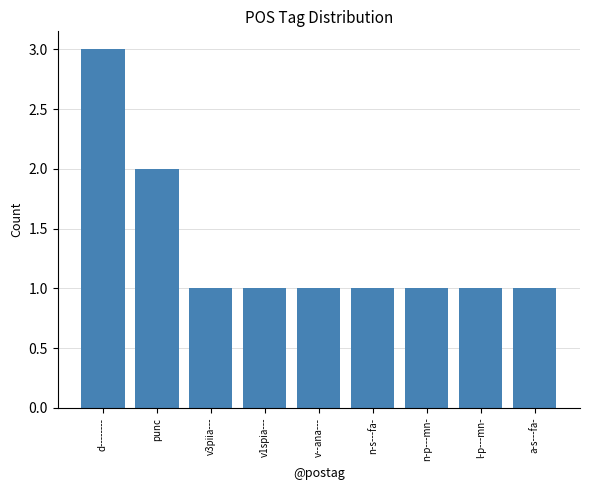

Count the number of categories in the chart.

9